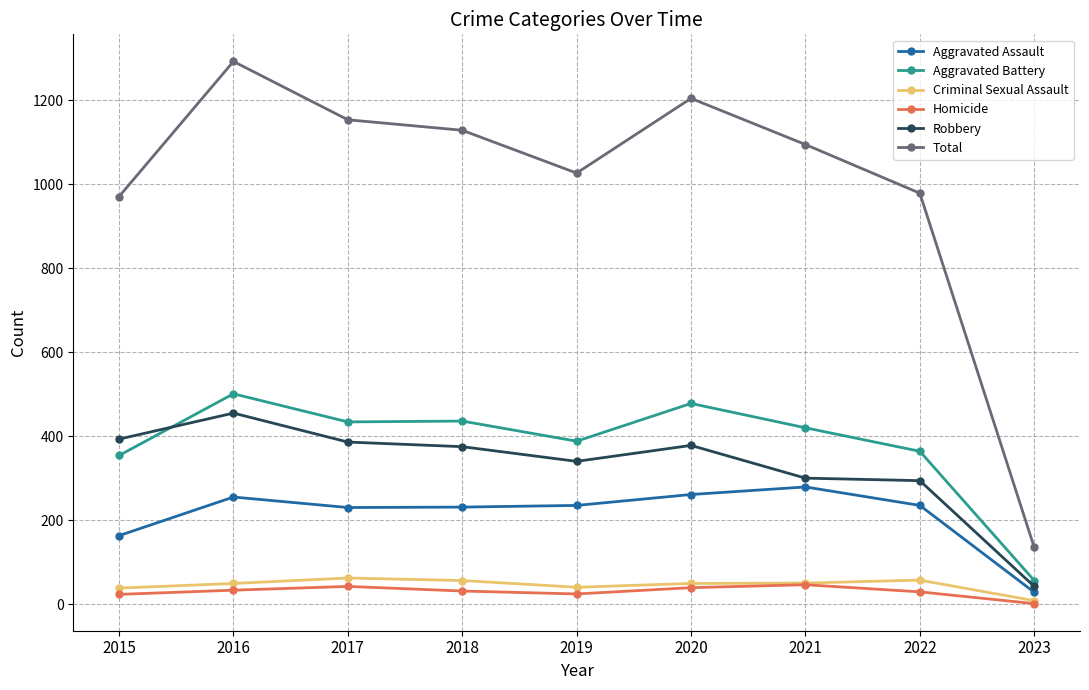

True or false: Aggravated Assault and Homicide intersect in this chart.

False